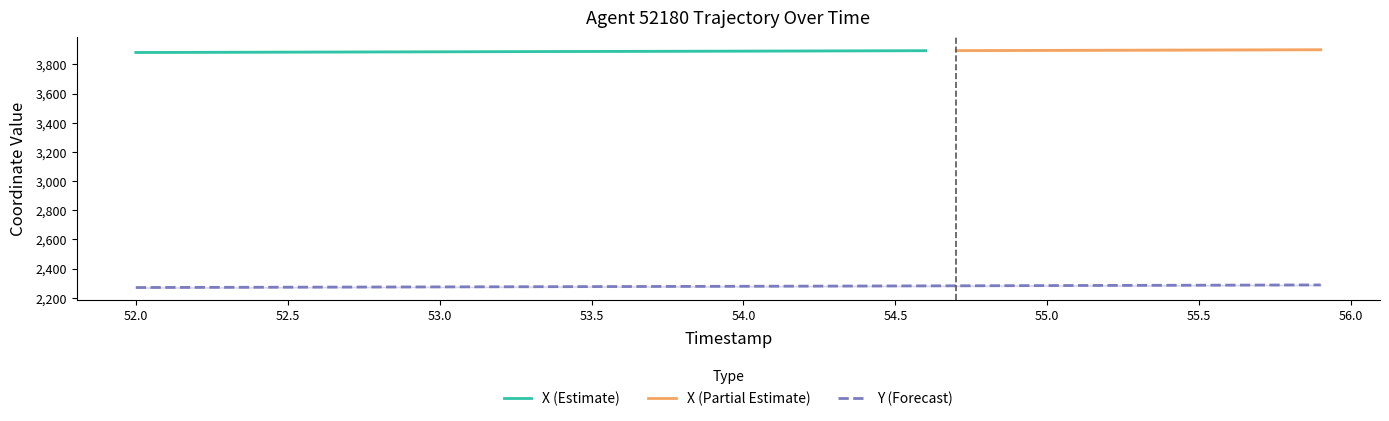

True or false: Y (Forecast) has a value of 988.9 at 55.0.

False